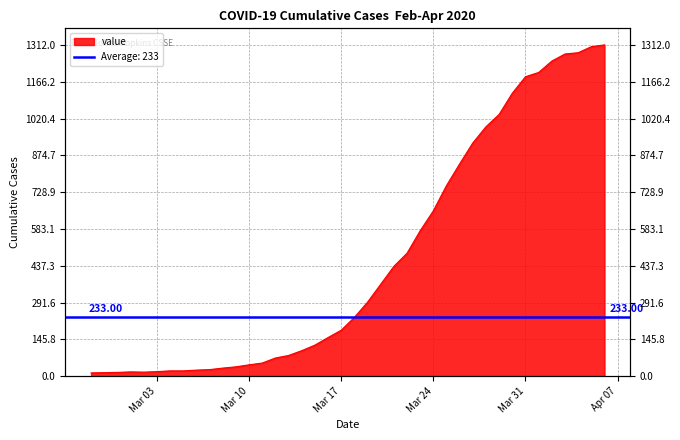

The chart shows a value of 1091 at 2020-03-25. True or false?

False